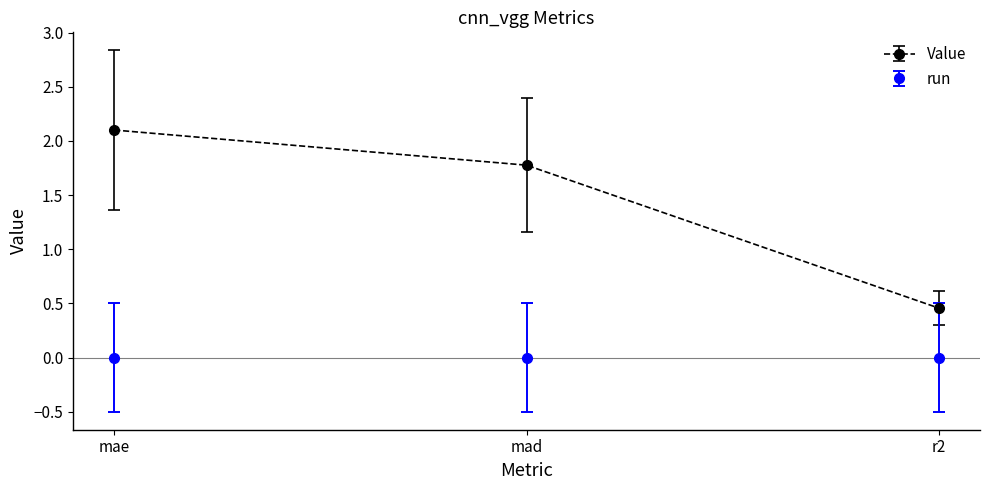

What is the sum of the Value values at mad and r2?

2.2